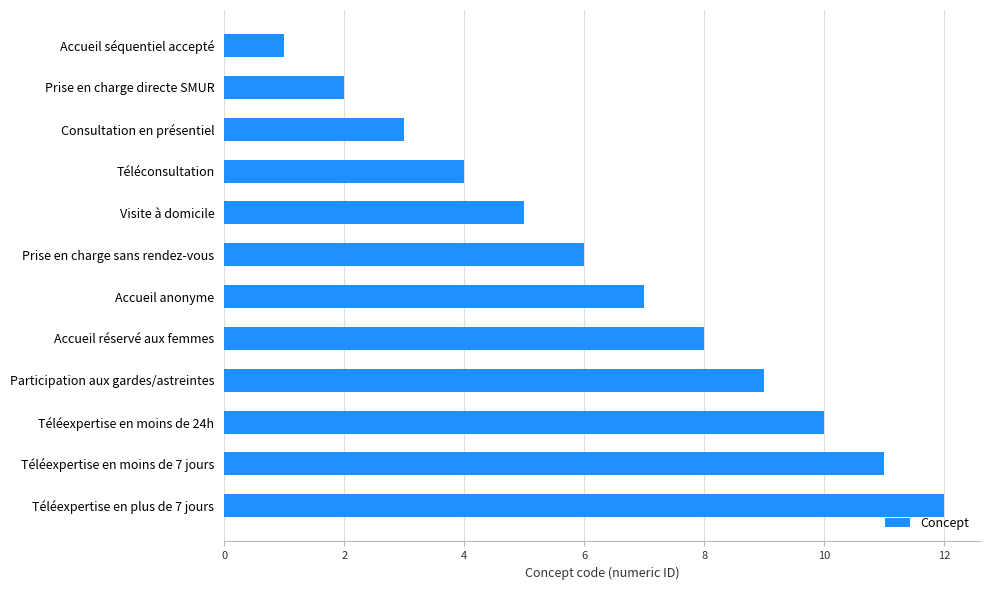

How many categories are shown in the chart?

12